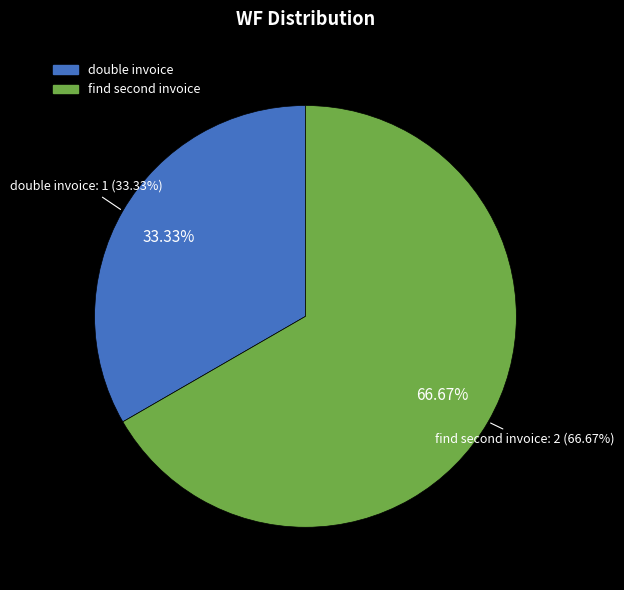

What percentage is the double invoice slice, to the nearest percent?

33%